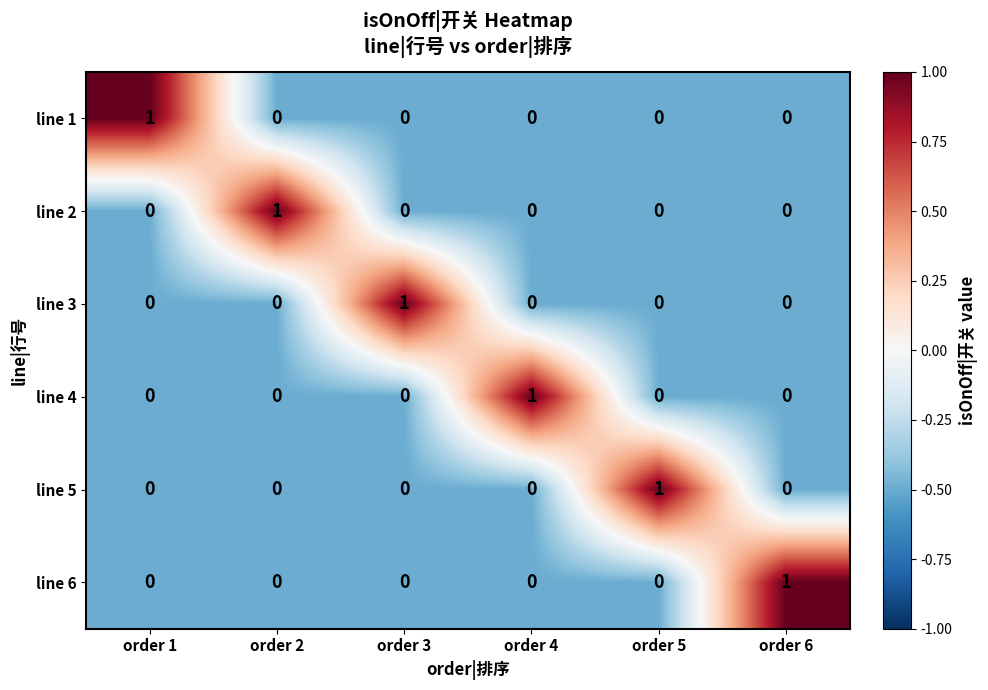

At which label does line 2 reach its peak?

order 2